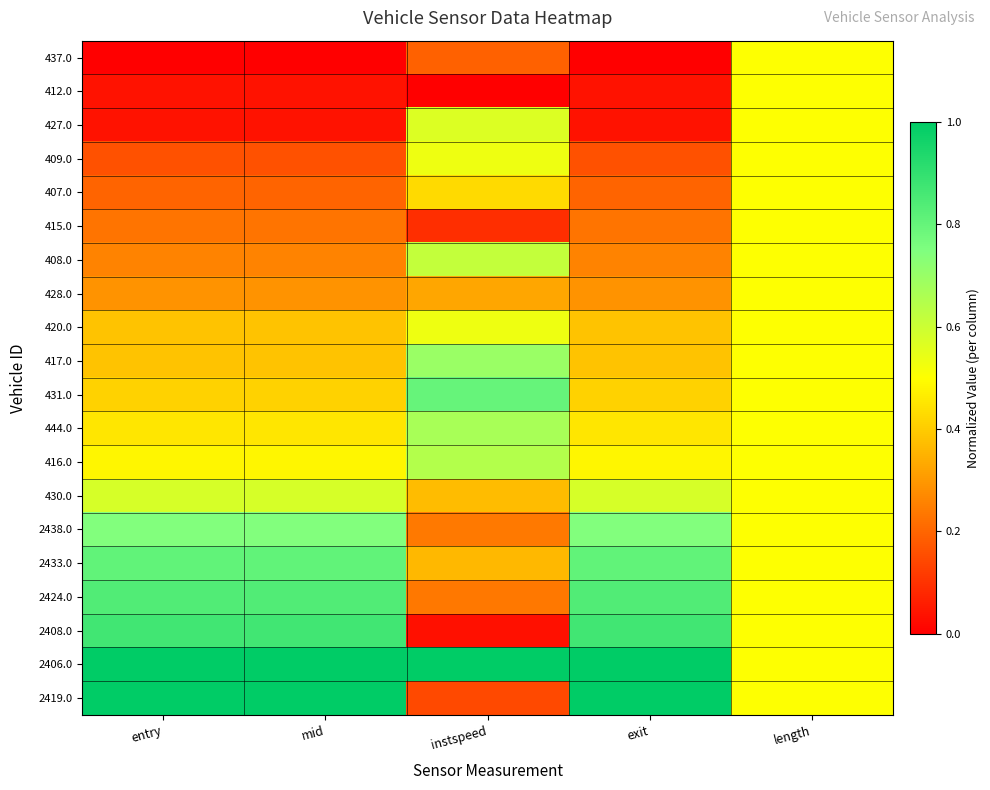

Reading left to right, extract all data points from this chart.

437.0: entry=0.0	mid=0.0	instspeed=0.2	exit=0.0	length=0.5
412.0: entry=0.0	mid=0.0	instspeed=0.0	exit=0.0	length=0.5
427.0: entry=0.0	mid=0.0	instspeed=0.6	exit=0.0	length=0.5
409.0: entry=0.2	mid=0.2	instspeed=0.5	exit=0.2	length=0.5
407.0: entry=0.2	mid=0.2	instspeed=0.4	exit=0.2	length=0.5
415.0: entry=0.2	mid=0.2	instspeed=0.1	exit=0.2	length=0.5
408.0: entry=0.3	mid=0.3	instspeed=0.6	exit=0.3	length=0.5
428.0: entry=0.3	mid=0.3	instspeed=0.3	exit=0.3	length=0.5
420.0: entry=0.4	mid=0.4	instspeed=0.5	exit=0.4	length=0.5
417.0: entry=0.4	mid=0.4	instspeed=0.7	exit=0.4	length=0.5
431.0: entry=0.4	mid=0.4	instspeed=0.8	exit=0.4	length=0.5
444.0: entry=0.5	mid=0.5	instspeed=0.7	exit=0.5	length=0.5
416.0: entry=0.5	mid=0.5	instspeed=0.6	exit=0.5	length=0.5
430.0: entry=0.6	mid=0.6	instspeed=0.4	exit=0.6	length=0.5
2438.0: entry=0.7	mid=0.7	instspeed=0.2	exit=0.7	length=0.5
2433.0: entry=0.8	mid=0.8	instspeed=0.4	exit=0.8	length=0.5
2424.0: entry=0.8	mid=0.8	instspeed=0.2	exit=0.8	length=0.5
2408.0: entry=0.9	mid=0.9	instspeed=0.0	exit=0.9	length=0.5
2406.0: entry=1.0	mid=1.0	instspeed=1.0	exit=1.0	length=0.5
2419.0: entry=1.0	mid=1.0	instspeed=0.1	exit=1.0	length=0.5